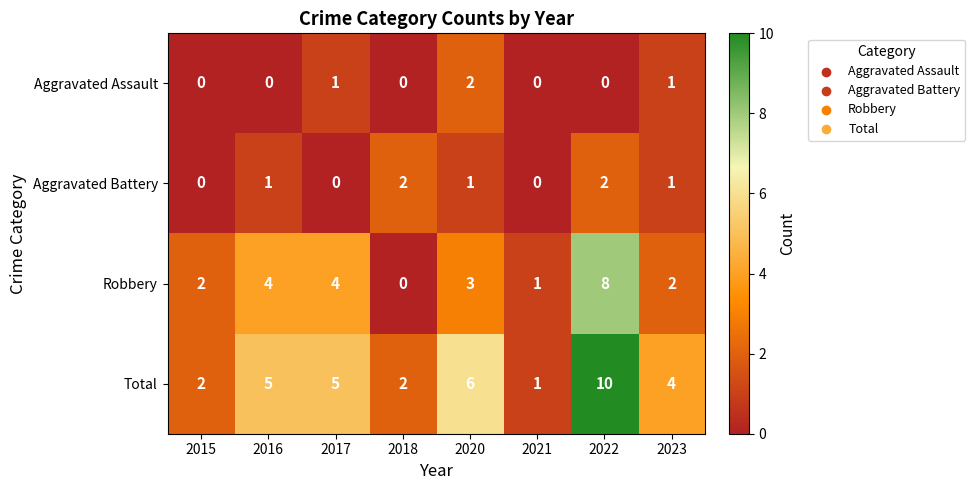

The Total series shows 3 at 2023. True or false?

False